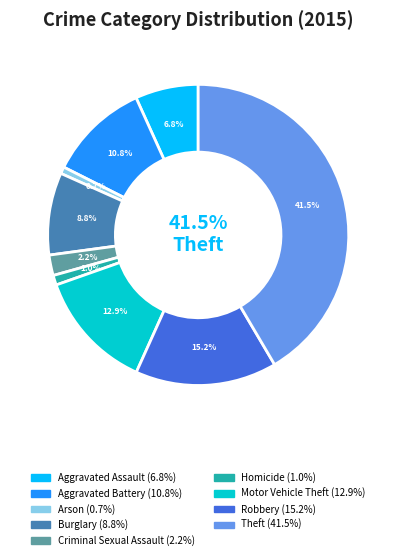

Approximately how many times larger is the value at Homicide compared to Robbery?

0.1